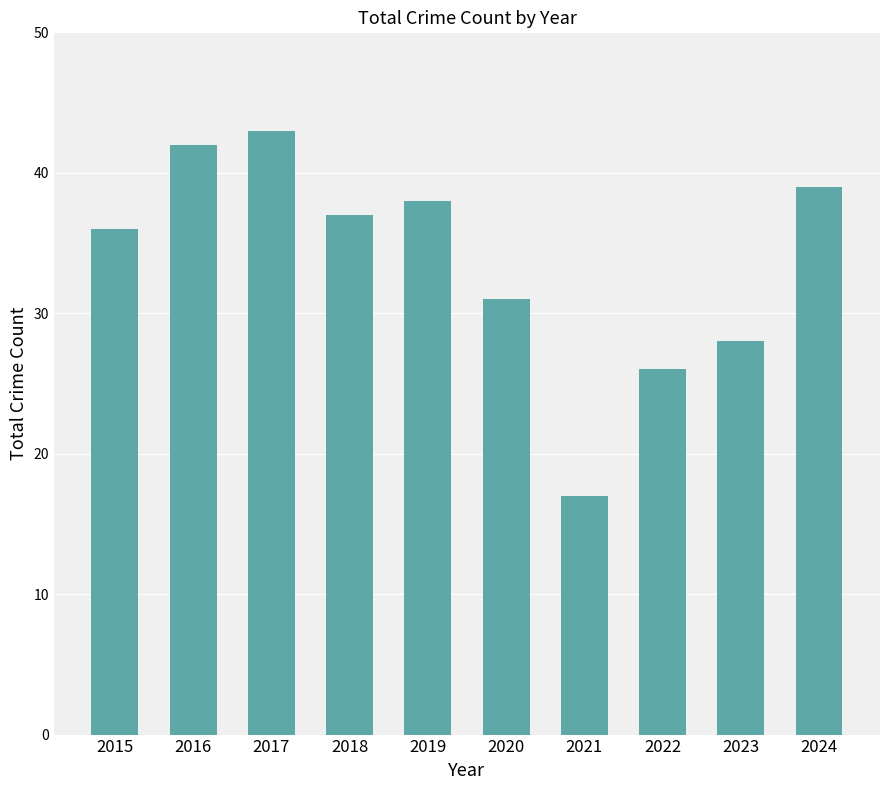

Which label corresponds to the smallest value in the chart?

2021